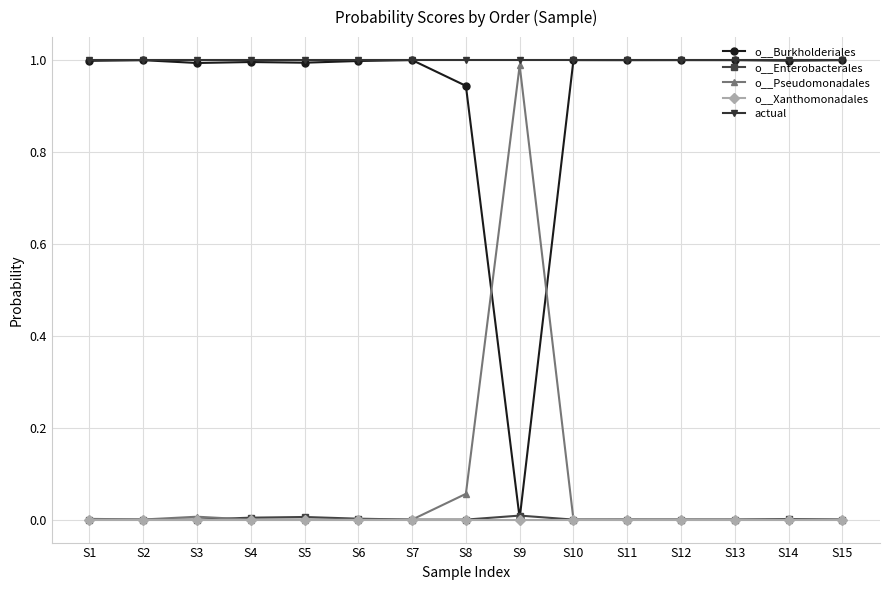

At which label does o__Burkholderiales reach its minimum?

S9